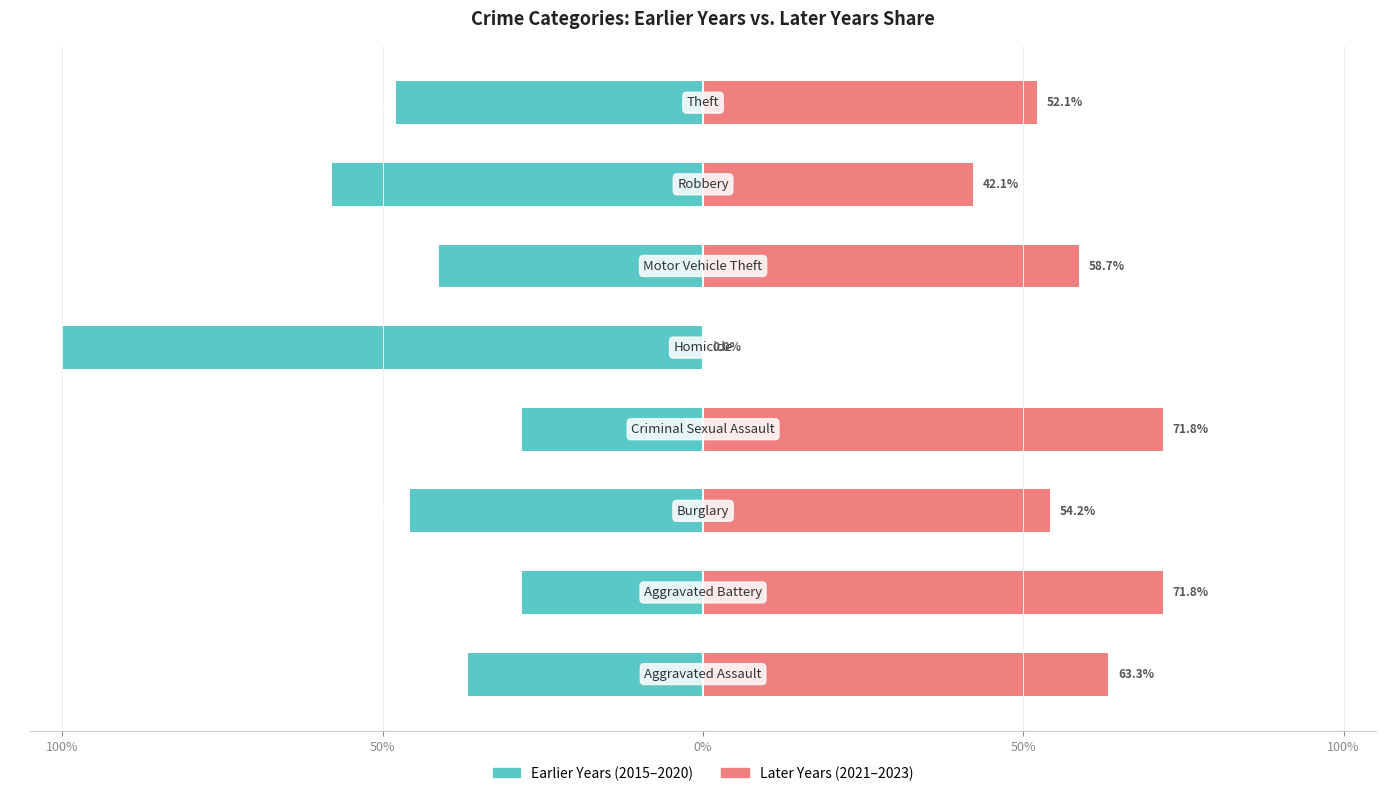

Which series has the largest range (max minus min)?

Later Years (2021–2023)